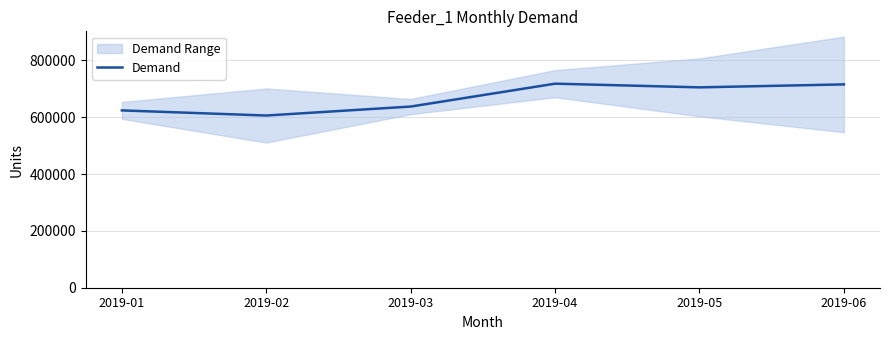

Rank the categories by value from lowest to highest.

2019-02, 2019-01, 2019-03, 2019-05, 2019-06, 2019-04